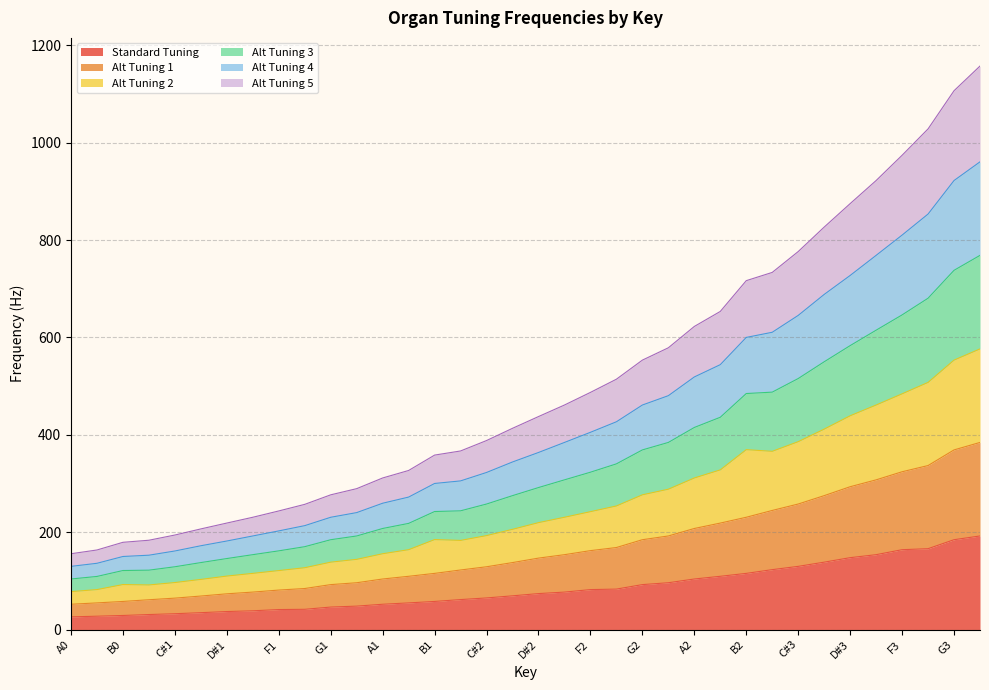

Between B1 and A#2, which series saw the biggest shift?

Alt Tuning 3